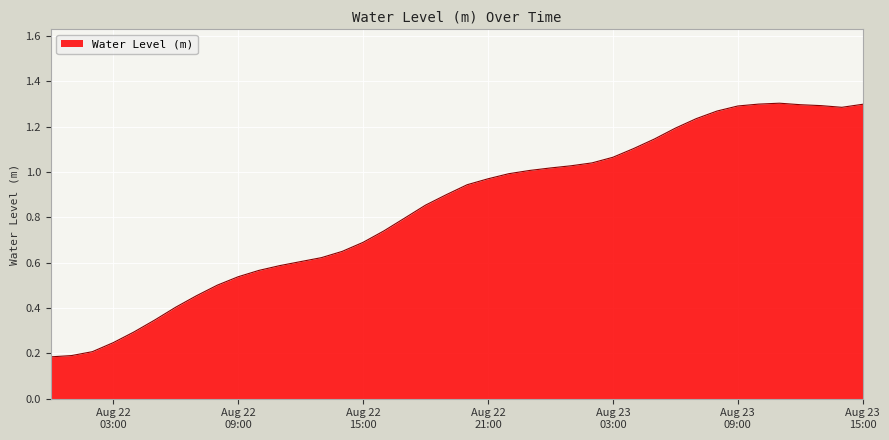

What is the difference between the maximum and minimum values?

1.1